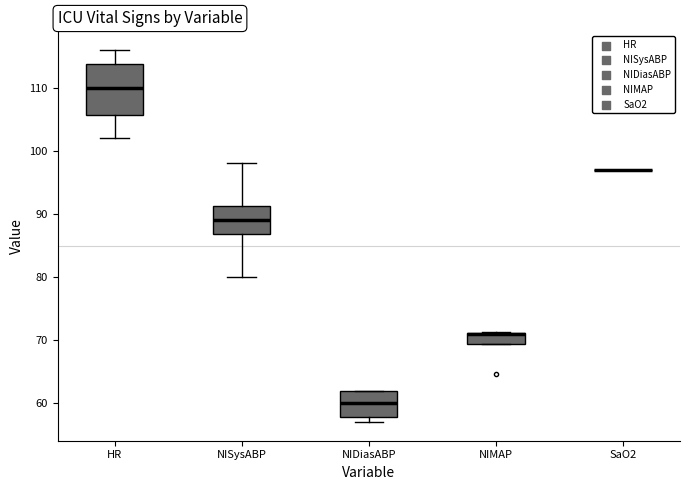

Which box is the tallest, from its lower edge to its upper edge?

HR